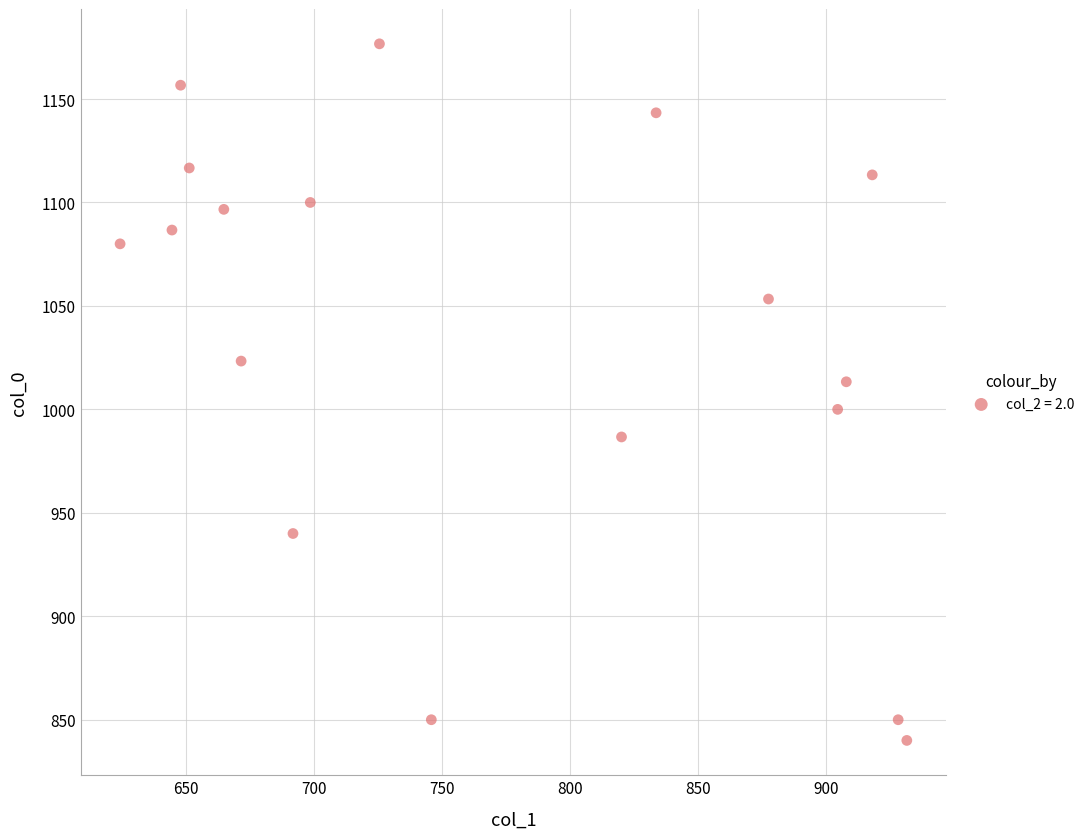

What is the range of X values (max minus min)?

307.1